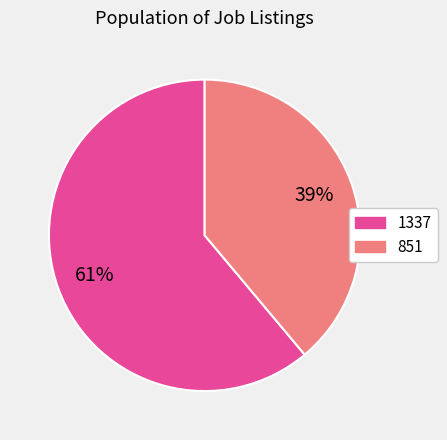

Is the sum of 851 and 1337 greater than half?

Yes